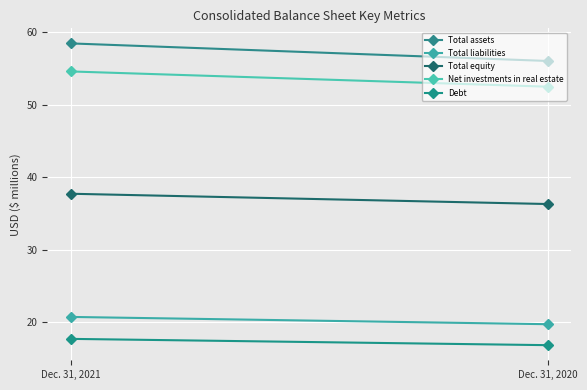

What is the value of the Total equity point at the 2nd from the left?

36.3